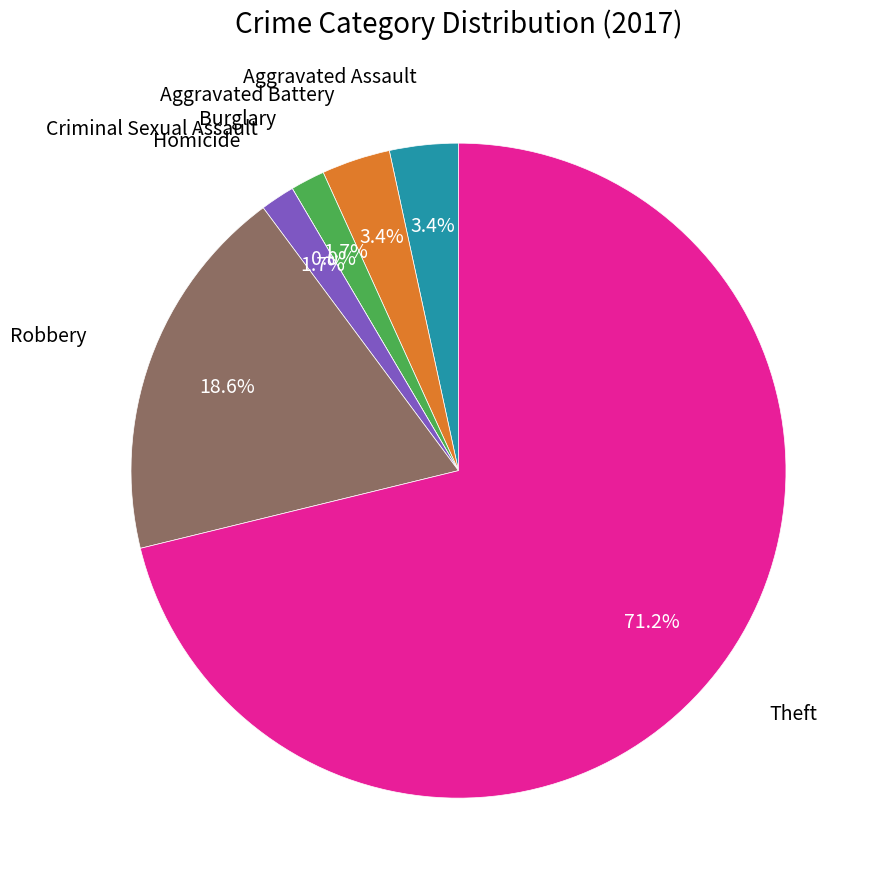

True or false: Burglary accounts for 2% of the total.

True